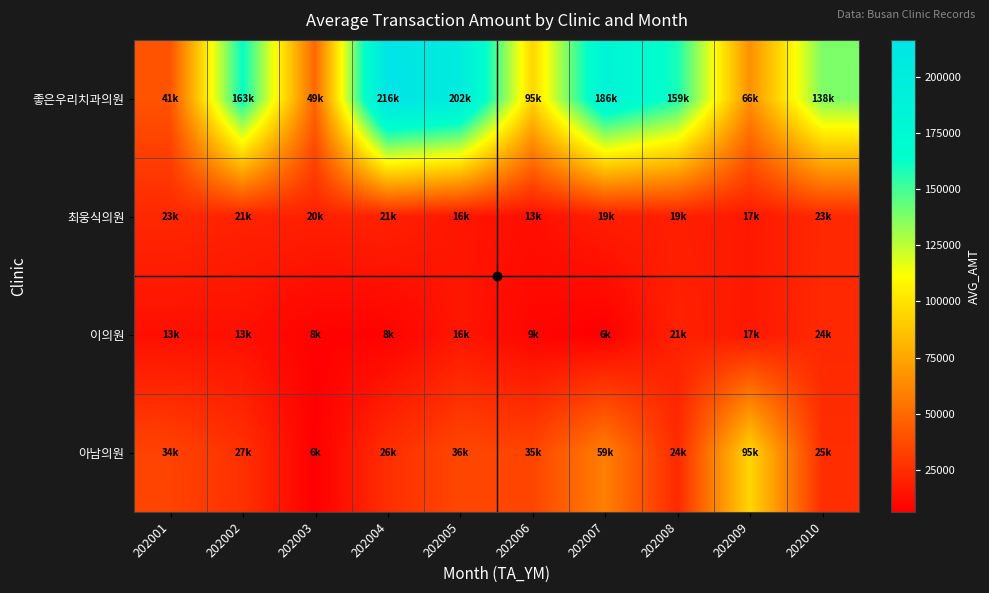

At which category is the sum across all series the highest?

202004